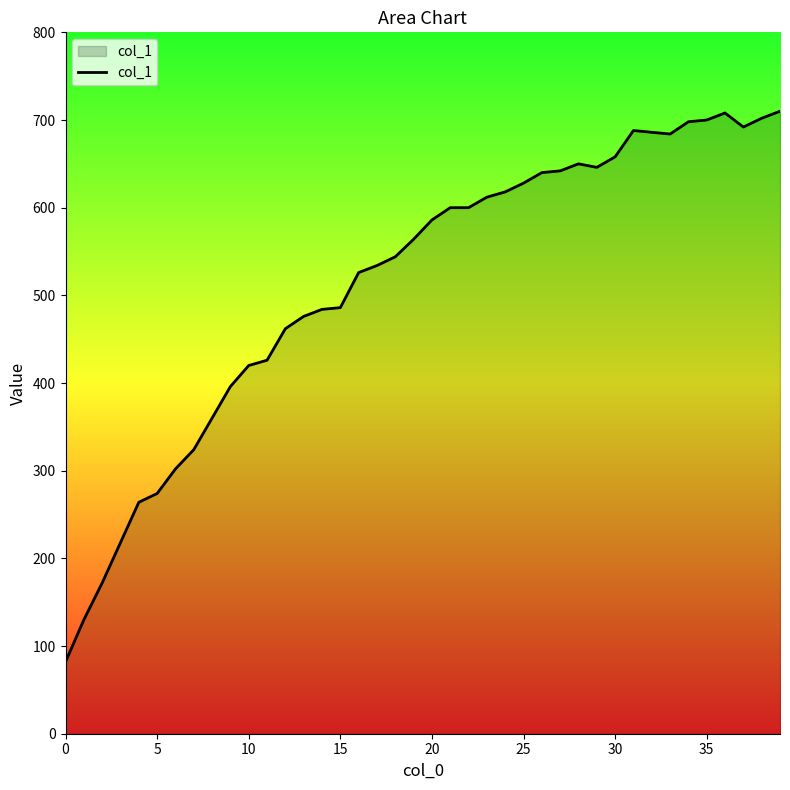

What is the smallest value displayed?

82